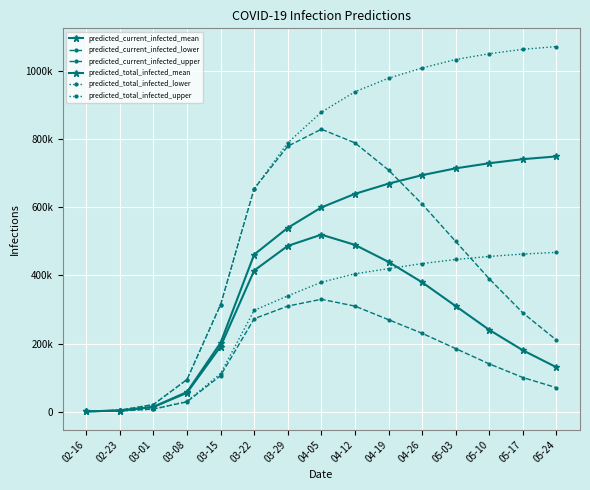

At which category does the chart reach its peak across all series?

05-24